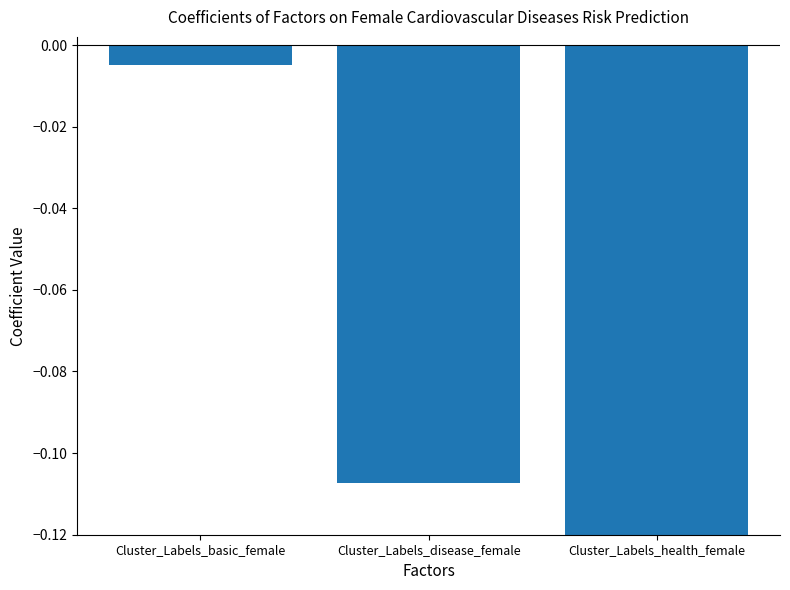

Rank the categories by value from highest to lowest.

Cluster_Labels_basic_female, Cluster_Labels_disease_female, Cluster_Labels_health_female